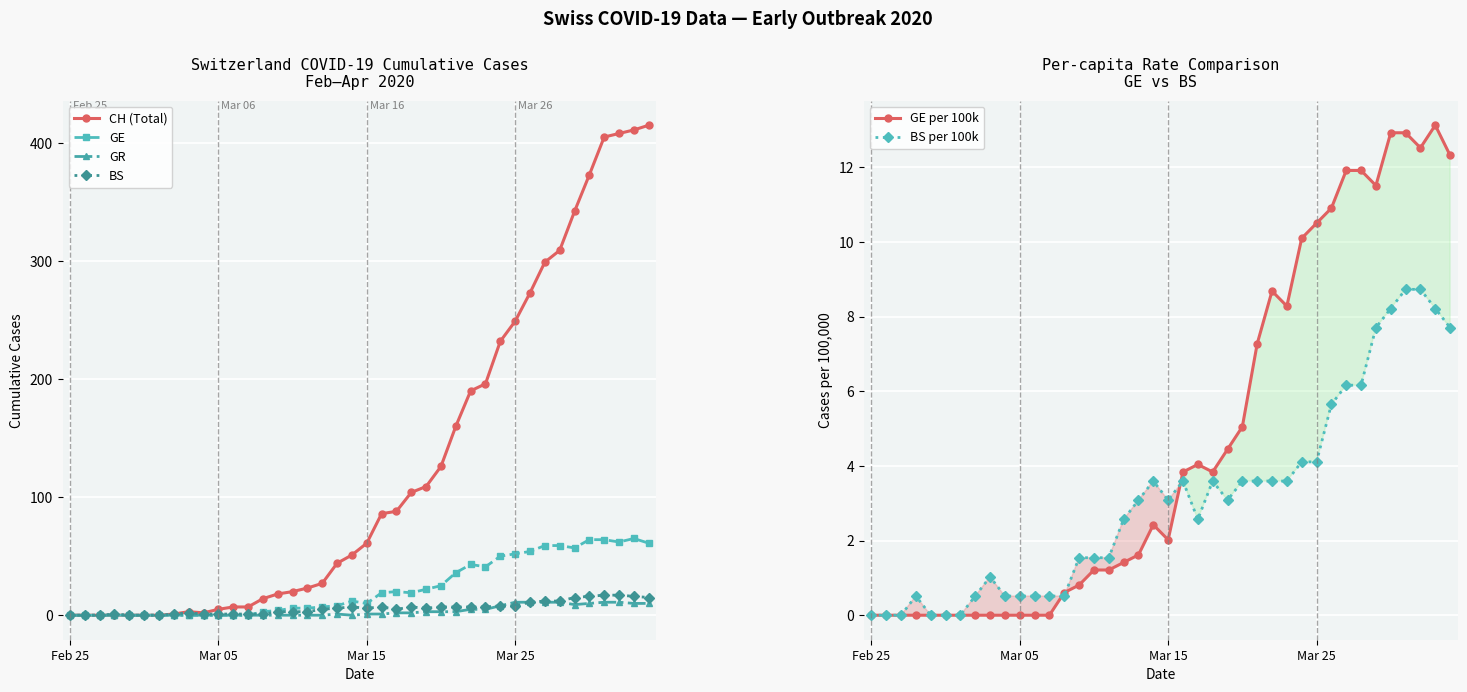

True or false: GE has a value of 19.0 at 21.

True